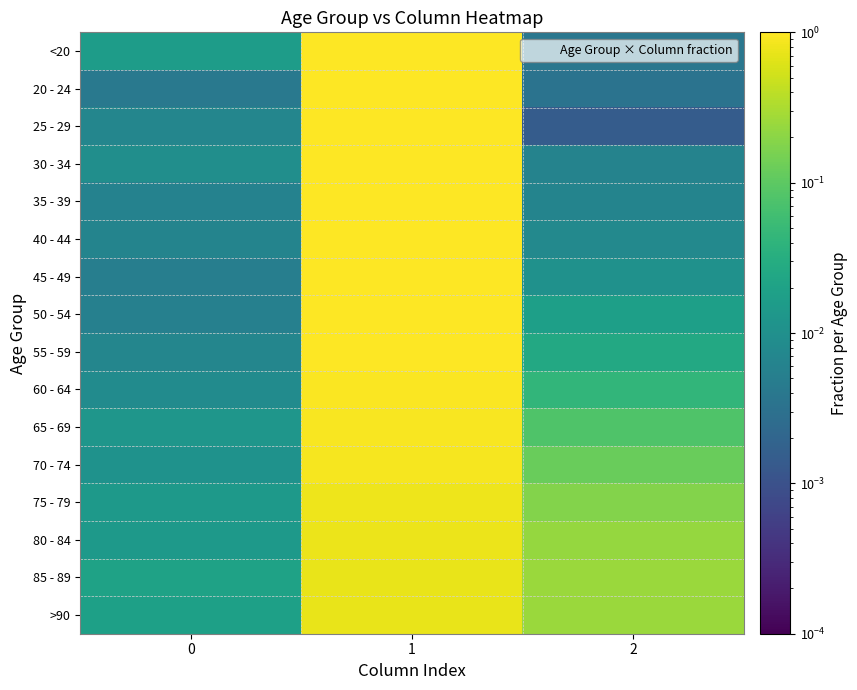

At 2, list the series in order from largest to smallest.

85 - 89, >90, 80 - 84, 75 - 79, 70 - 74, 65 - 69, 60 - 64, 55 - 59, 50 - 54, 45 - 49, 40 - 44, 35 - 39, 30 - 34, <20, 20 - 24, 25 - 29